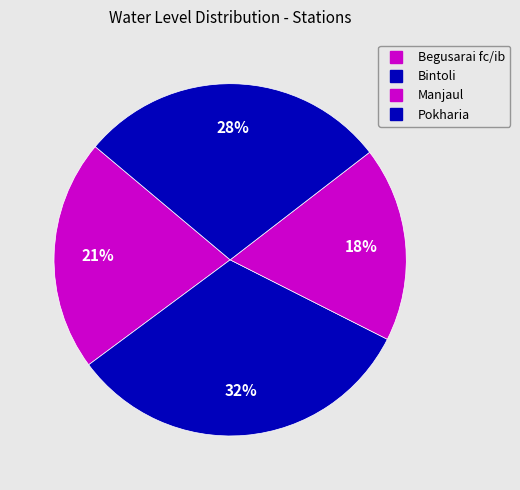

What is the ratio of the value at Bintoli to the value at Manjaul?

1.8